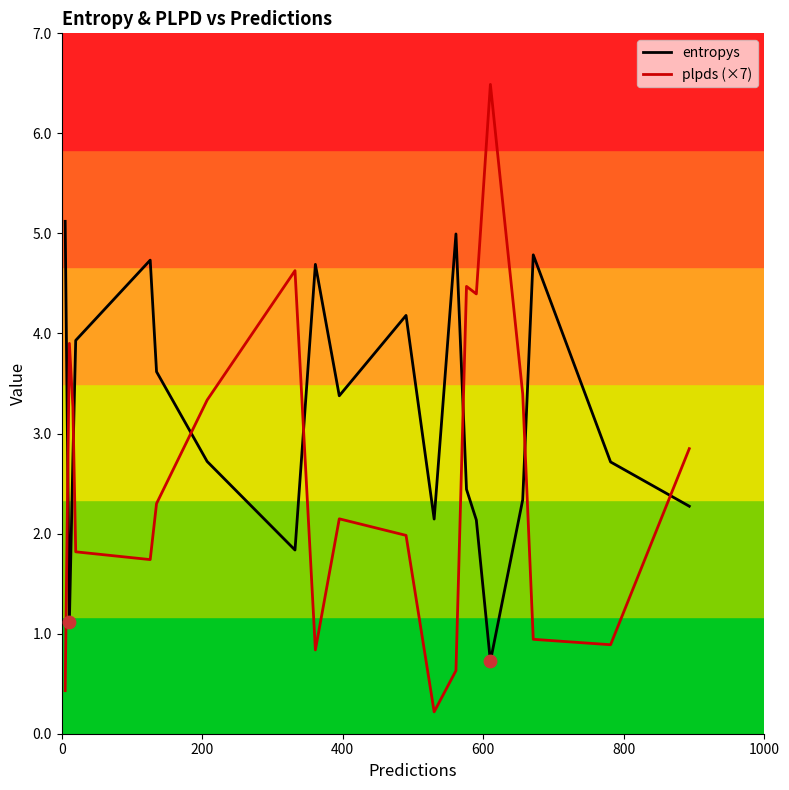

Which series has the largest total across all categories?

entropys